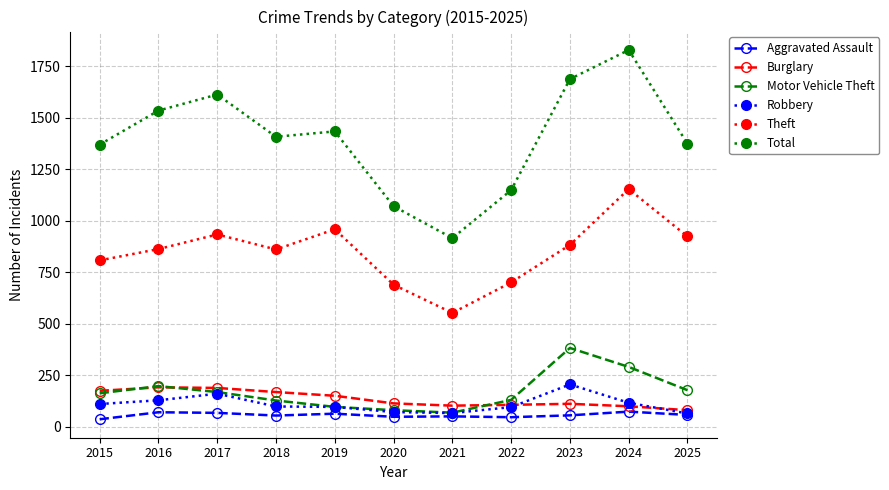

What is the minimum value shown in the chart?

36